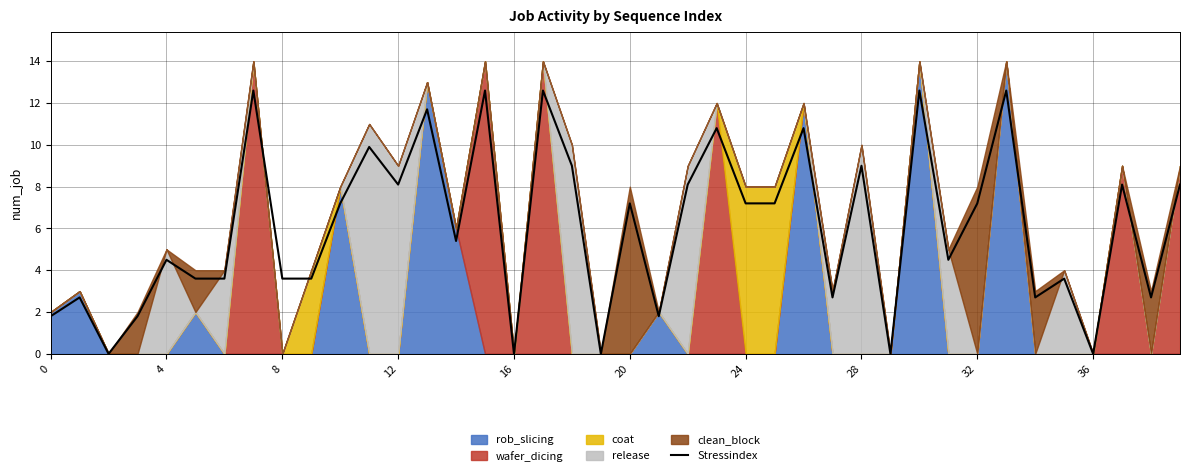

What is the maximum value for Stressindex?

12.6